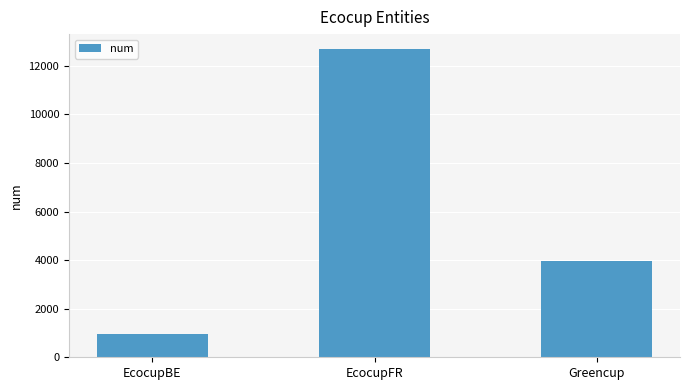

Count the values in the range 973 to 12676.

3